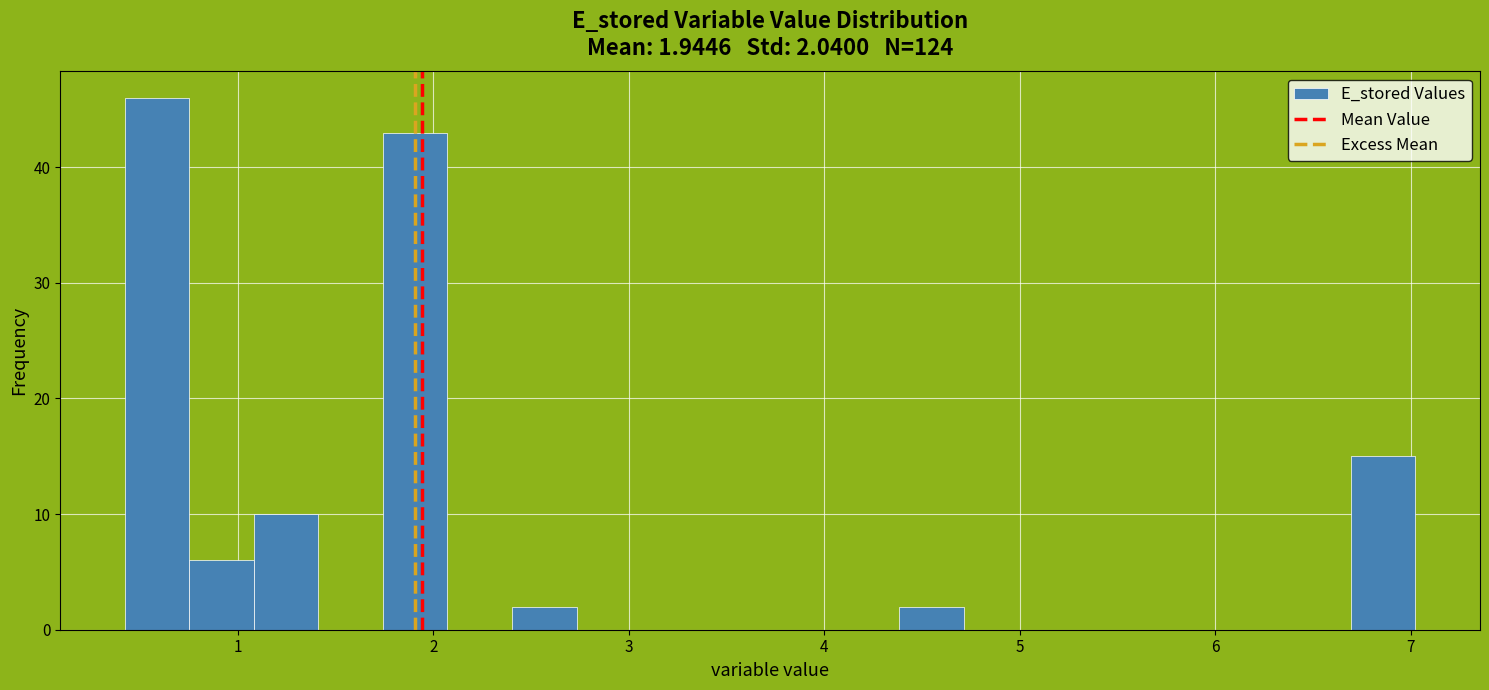

Read against the x-axis, roughly where is the centre of the tallest bar?

0.6